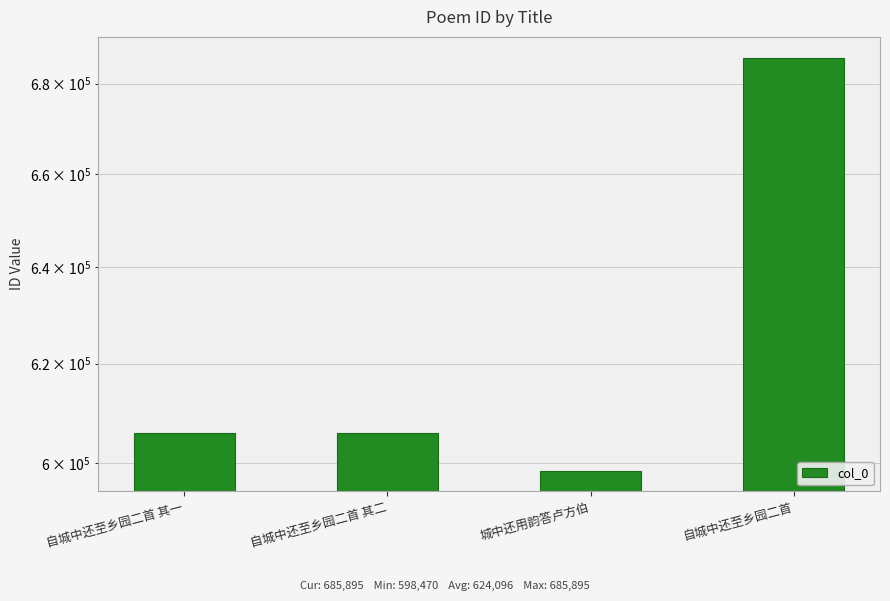

List the labels in order of value, smallest first.

城中还用韵答卢方伯, 自城中还至乡园二首 其一, 自城中还至乡园二首 其二, 自城中还至乡园二首